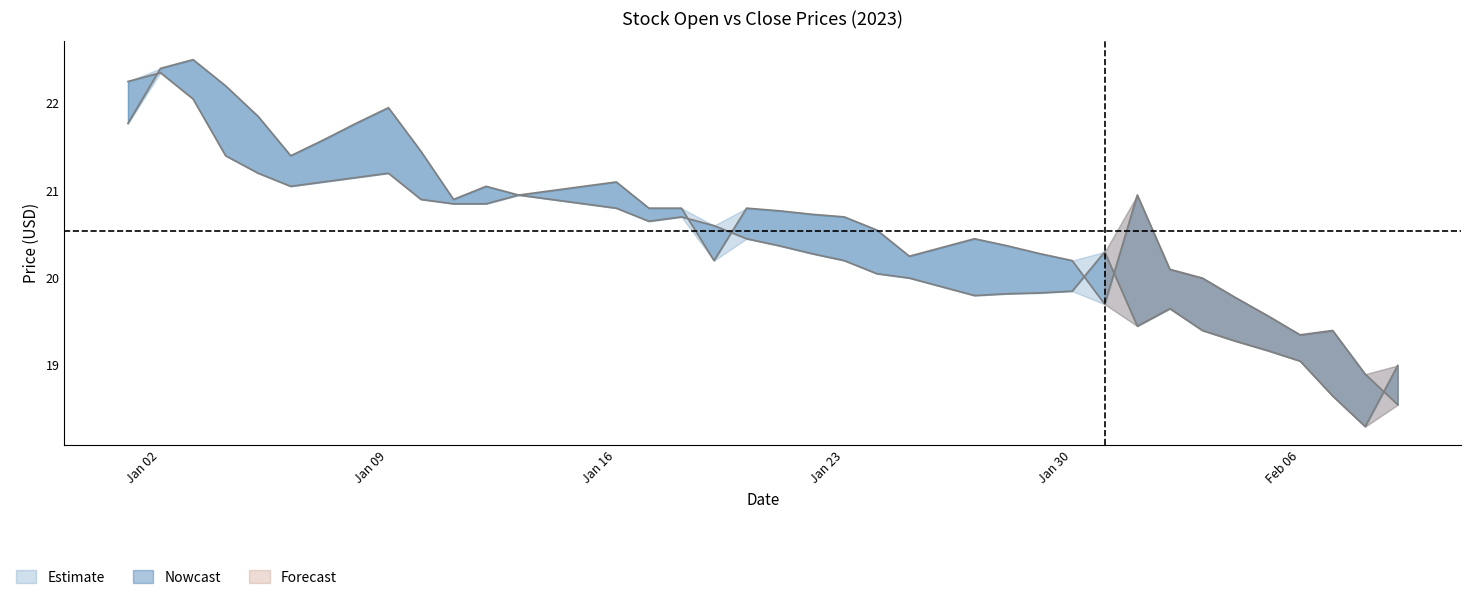

How many data points in Close are less than 20?

7